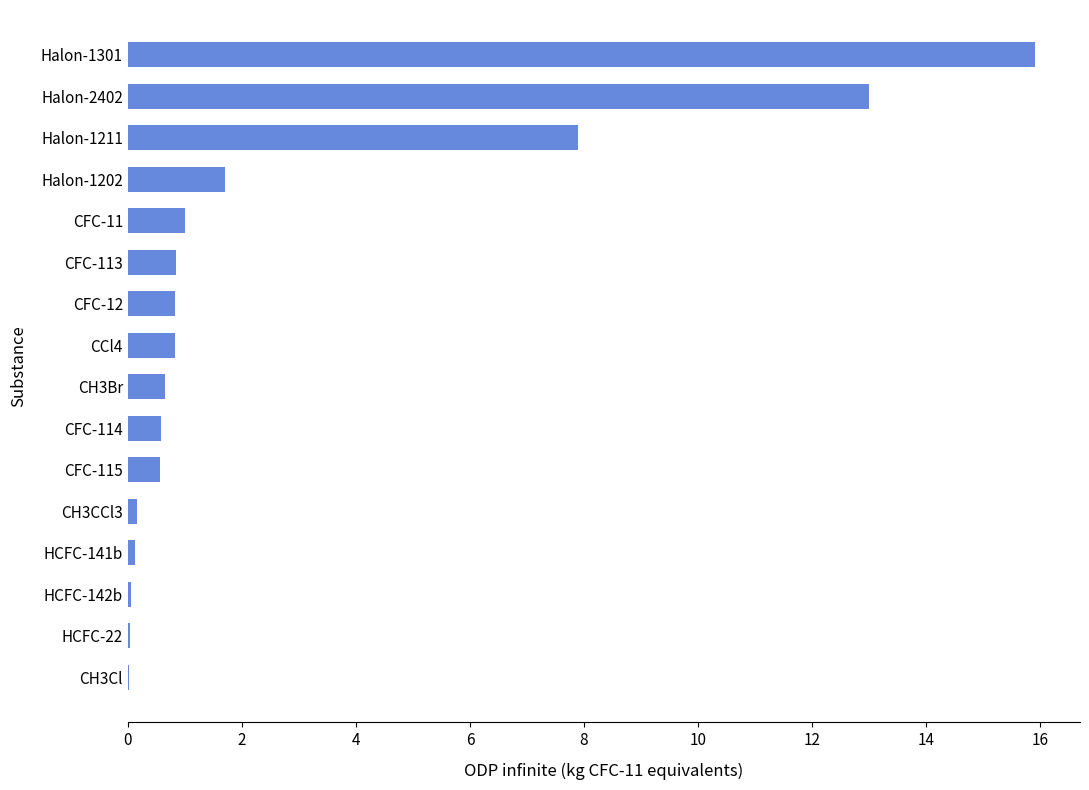

At which category does the chart reach its peak across all series?

Halon-1301